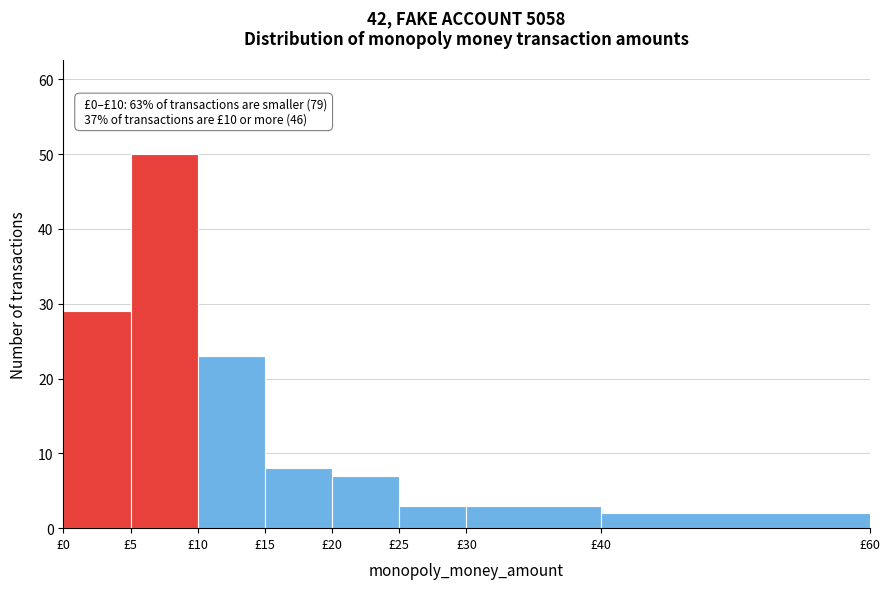

Over which range of the x-axis is the bar tallest?

5 to 10